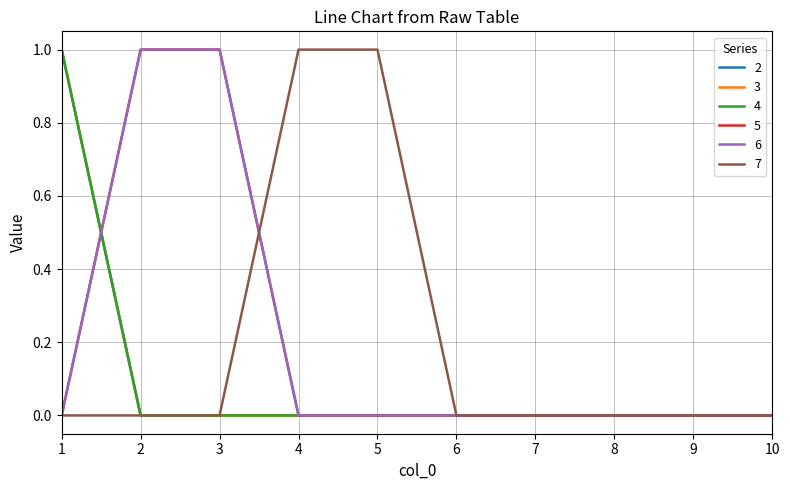

After their last crossing, which series has the higher values: 6 or 4?

6